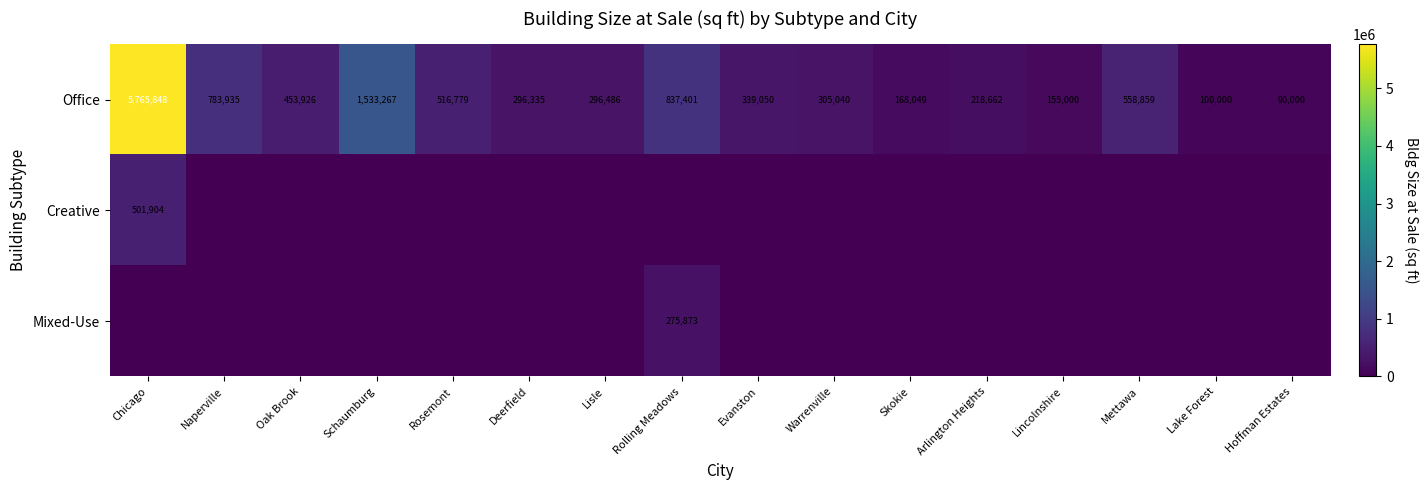

How many categories are shown in the chart?

16